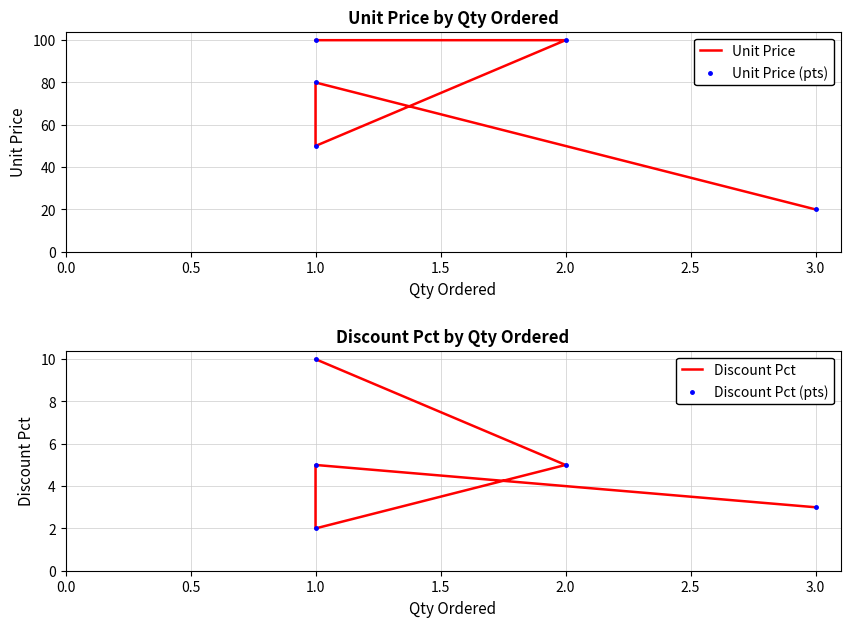

Which series contains the highest Y value?

Unit Price